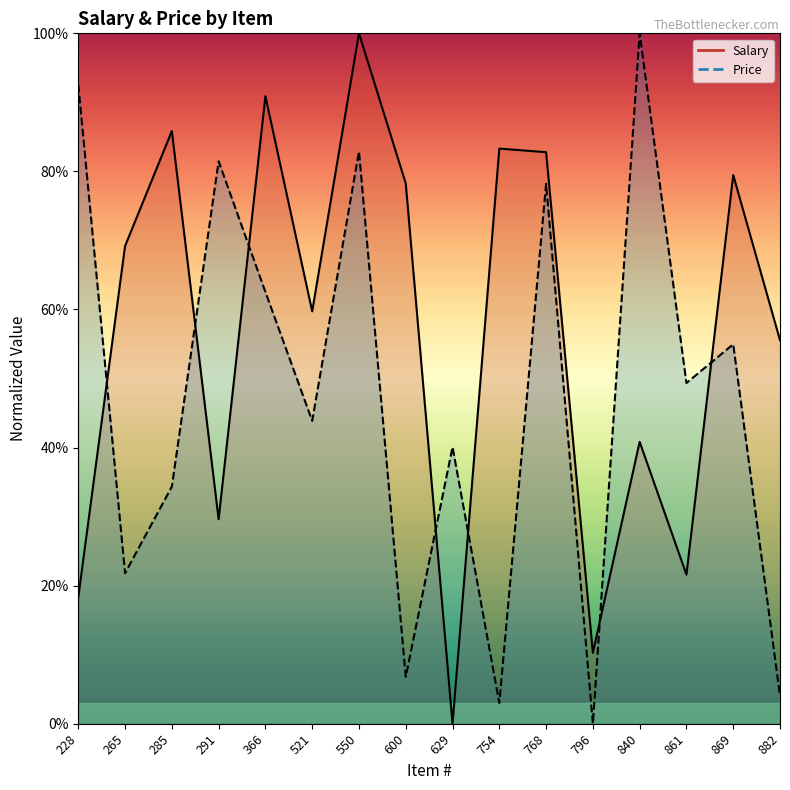

Which category has the lowest value across all series?

629